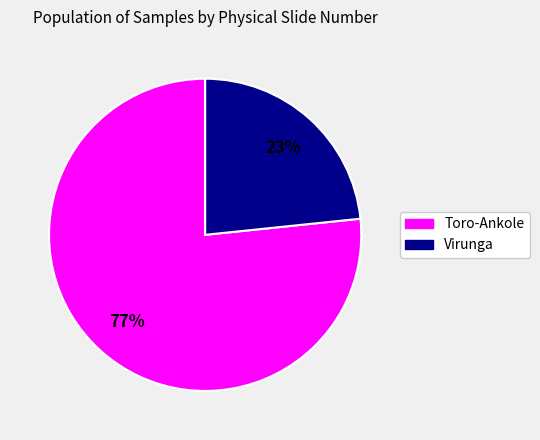

To the nearest percent, what is the average slice percentage?

50%